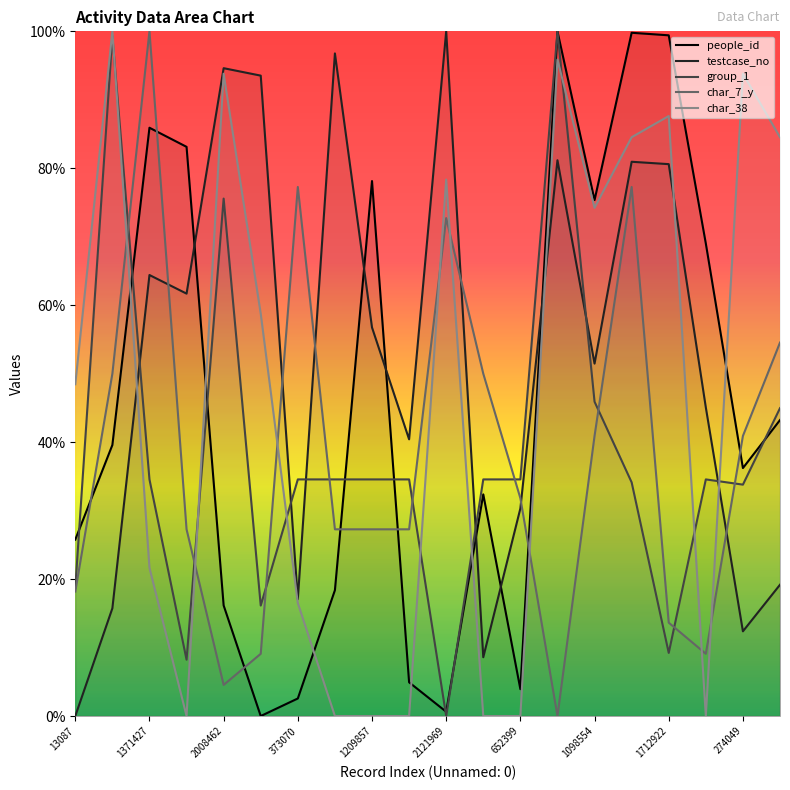

At which category does the chart reach its minimum across all series?

2121969